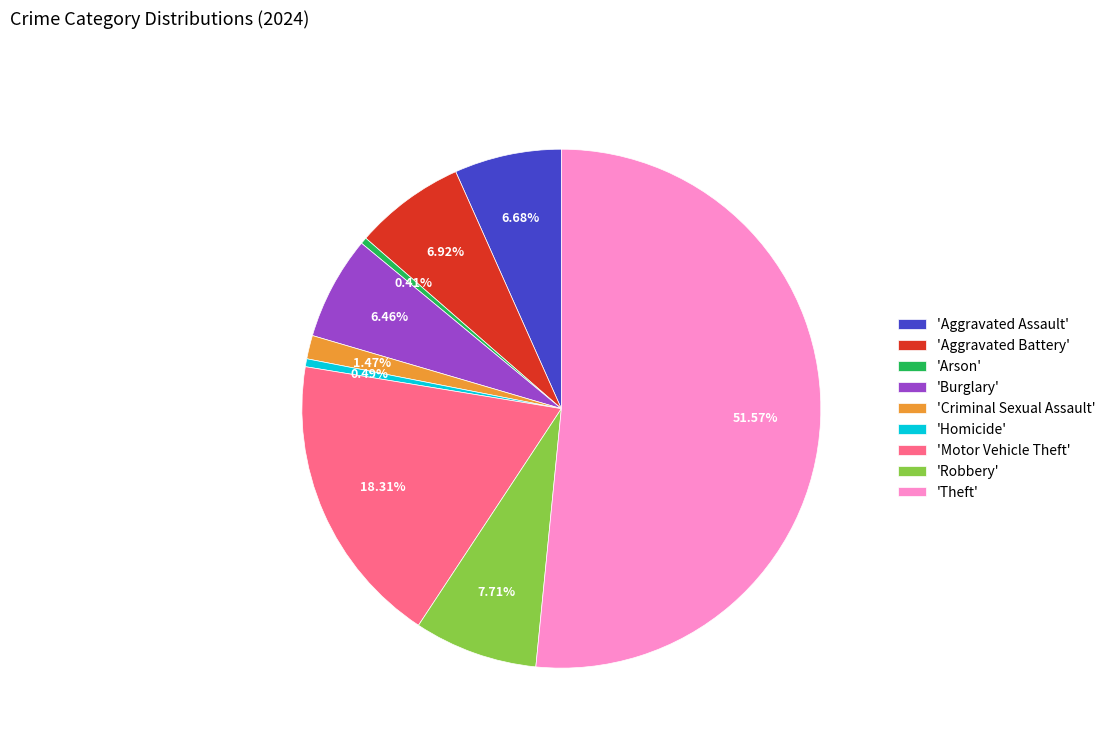

What is the ratio of the value at 'Arson' to the value at 'Homicide'?

0.8